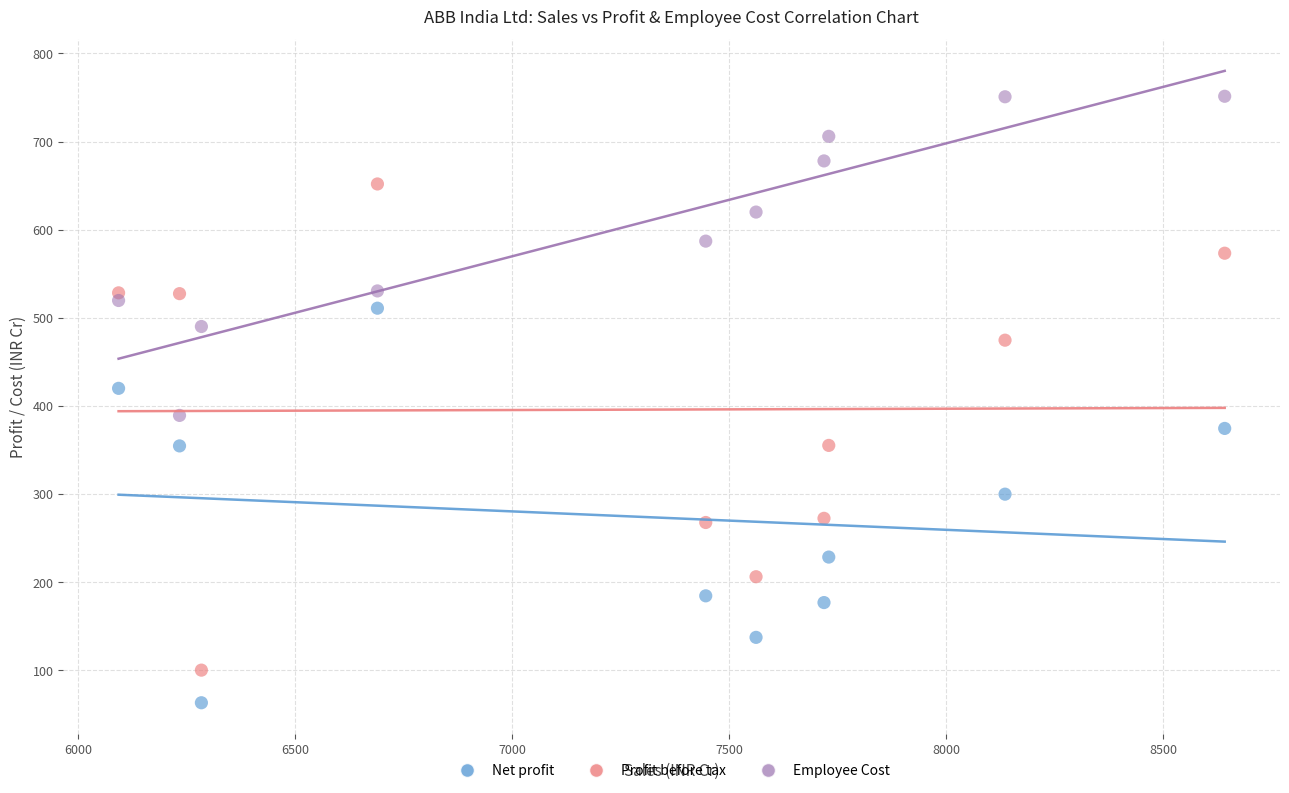

Which series reaches the maximum Y coordinate?

Employee Cost